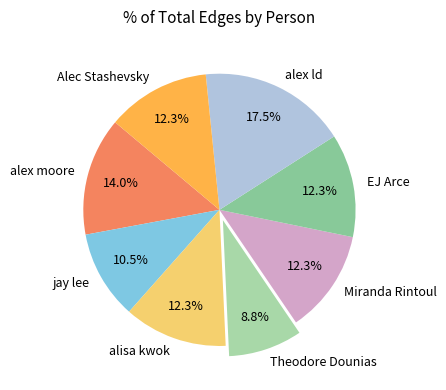

To the nearest percent, what is the difference between the largest and smallest slice percentages?

9%